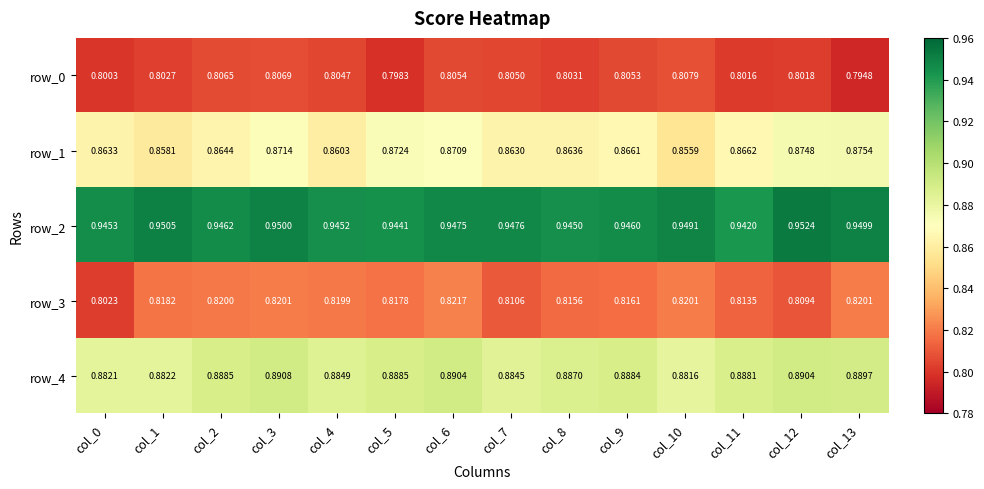

How many distinct data groups are displayed?

5